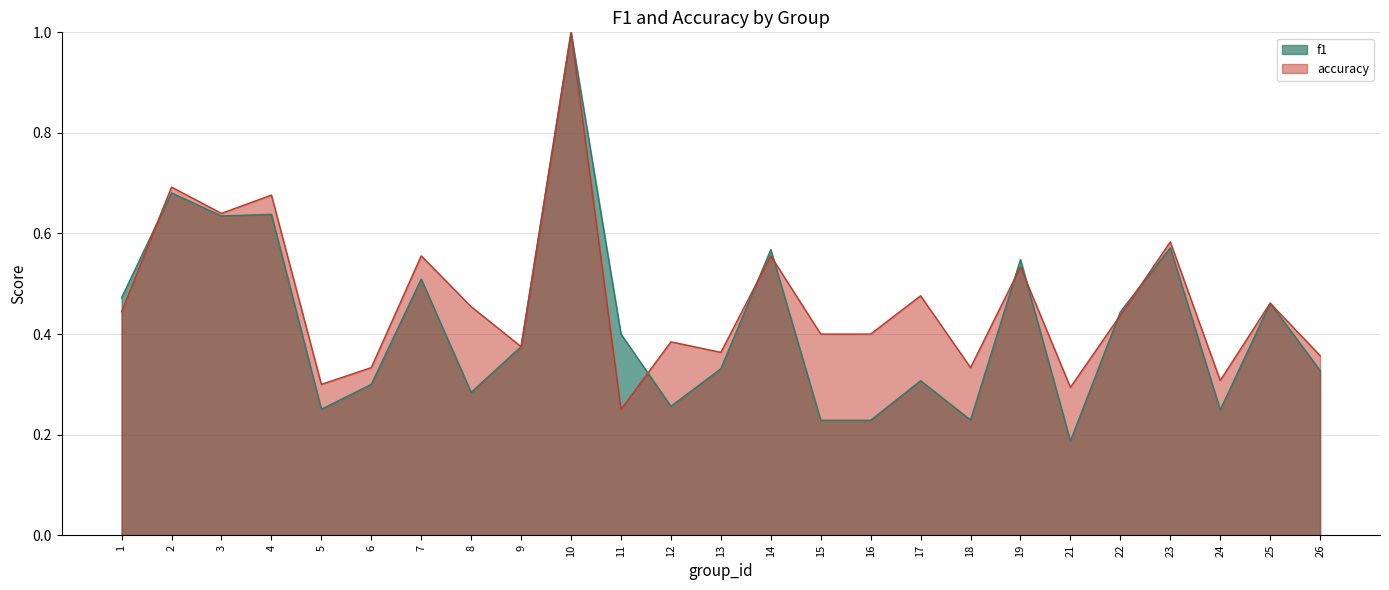

Where do f1 and accuracy first cross each other?

1 and 2